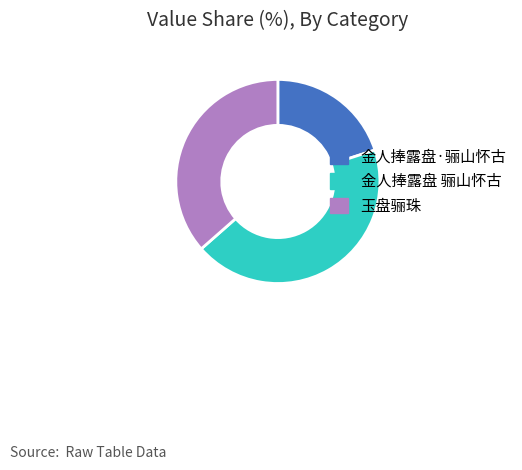

What is the change in value from 金人捧露盘·骊山怀古 to 玉盘骊珠?

+288792